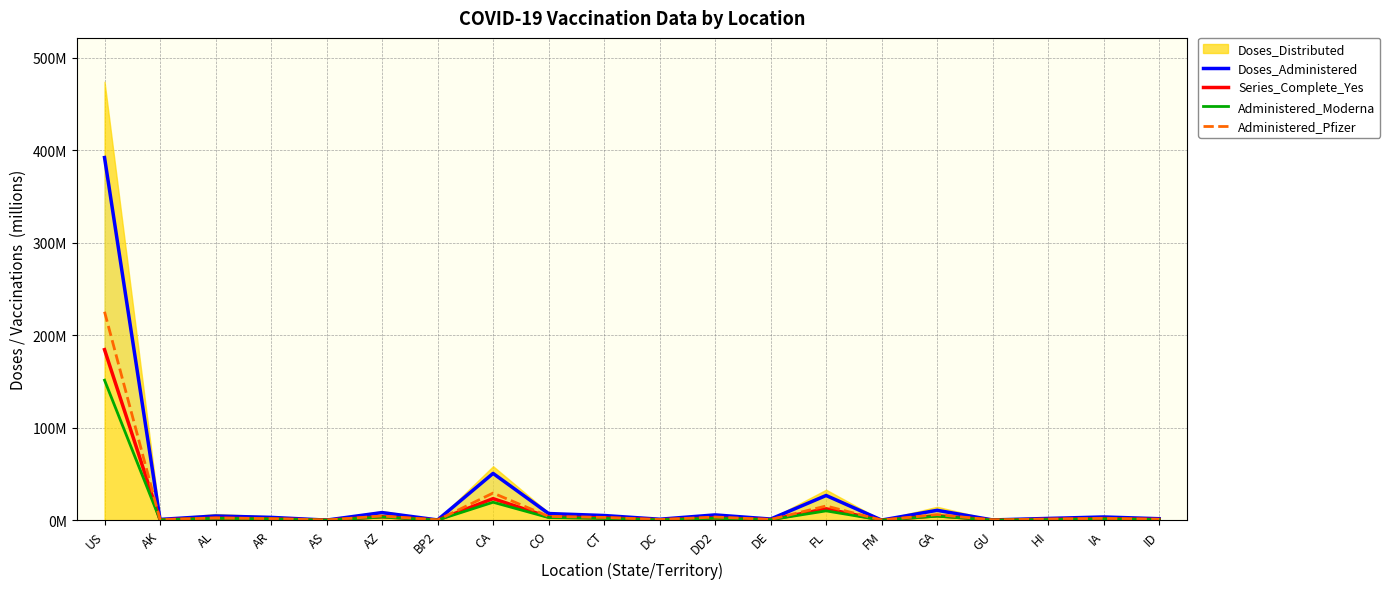

What is the value of the Administered_Moderna point at the 16th from the left?

4.3